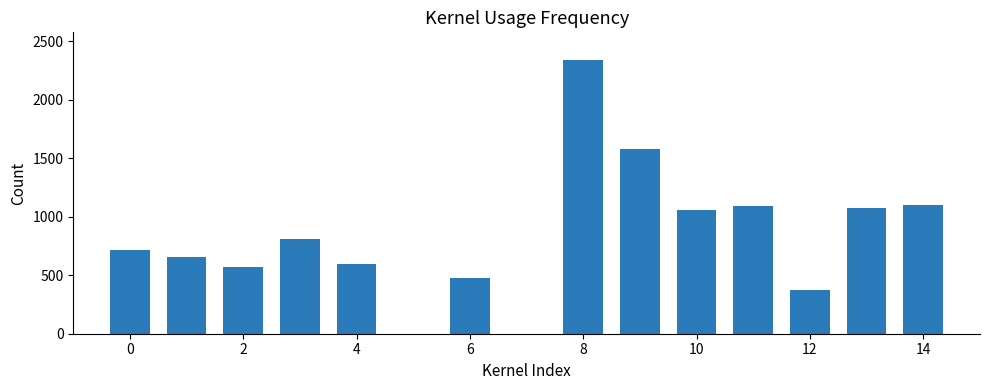

What is the minimum value shown in the chart?

370